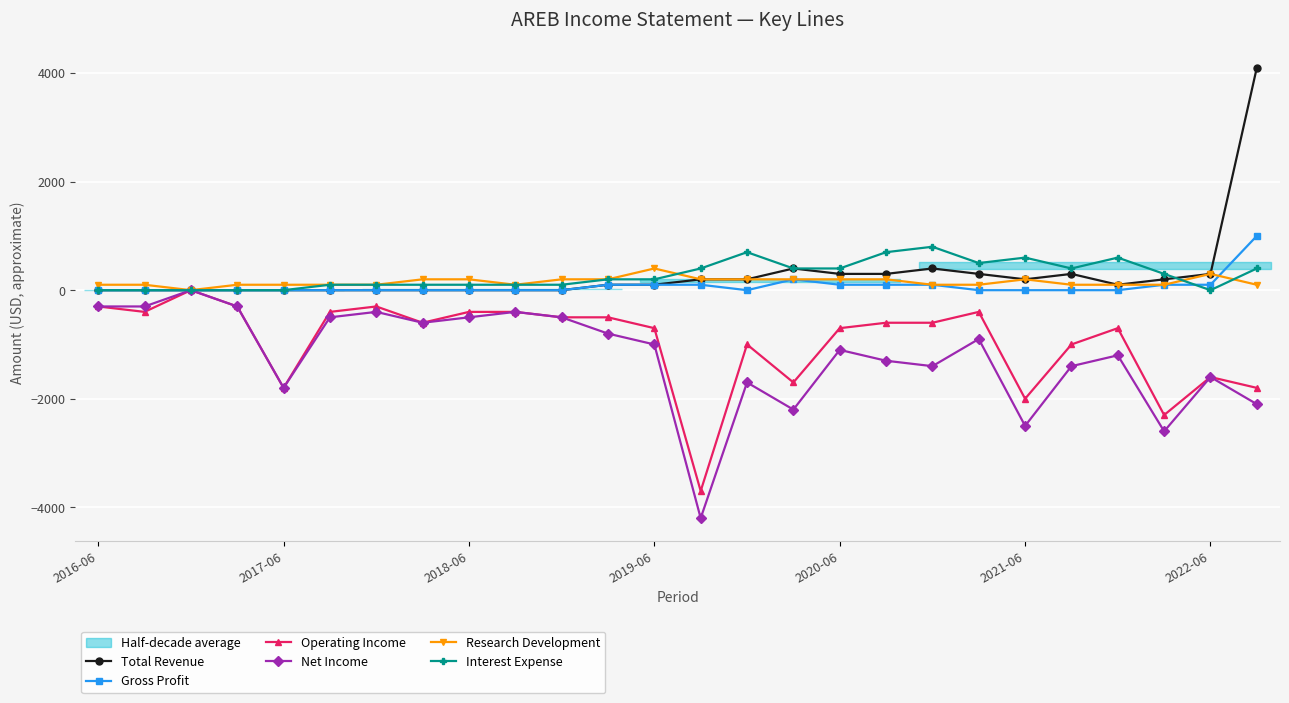

Reading right to left, what are all the values shown in this chart?

Total Revenue: 4100	300	200	100	300	200	300	400	300	300	400	200	200	100	100	0	0	0	0	0	0	0	0	0	0	0
Gross Profit: 1000	100	100	0	0	0	0	100	100	100	200	0	100	100	100	0	0	0	0	0	0	0	0	0	0	0
Operating Income: -1800	-1600	-2300	-700	-1000	-2000	-400	-600	-600	-700	-1700	-1000	-3700	-700	-500	-500	-400	-400	-600	-300	-400	-1800	-300	0	-400	-300
Net Income: -2100	-1600	-2600	-1200	-1400	-2500	-900	-1400	-1300	-1100	-2200	-1700	-4200	-1000	-800	-500	-400	-500	-600	-400	-500	-1800	-300	0	-300	-300
Research Development: 100	300	100	100	100	200	100	100	200	200	200	200	200	400	200	200	100	200	200	100	100	100	100	0	100	100
Interest Expense: 400	0	300	600	400	600	500	800	700	400	400	700	400	200	200	100	100	100	100	100	100	0	0	0	0	0